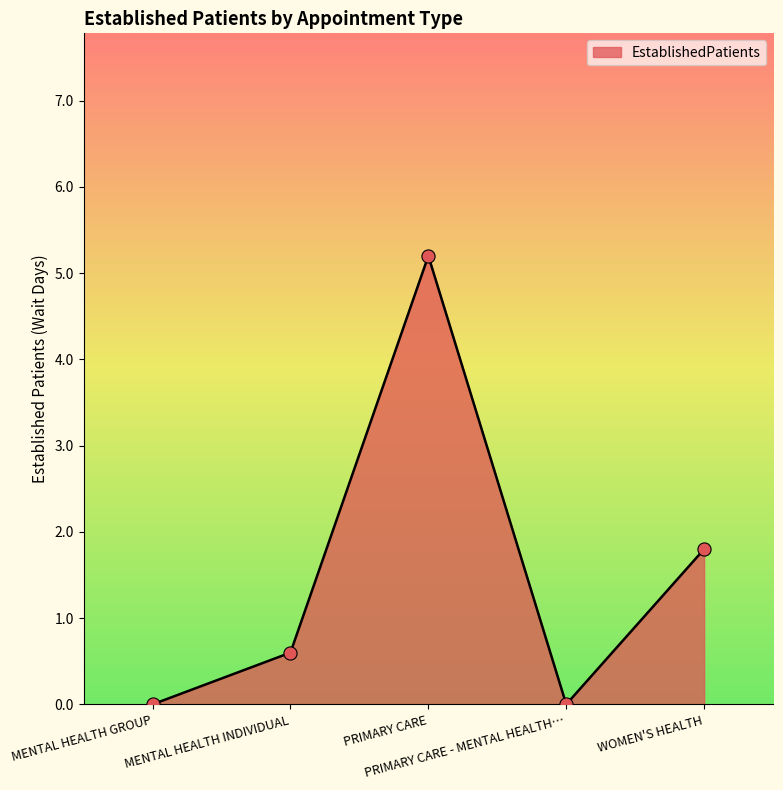

What is the ratio of the value at PRIMARY CARE to the value at WOMEN'S HEALTH?

2.9